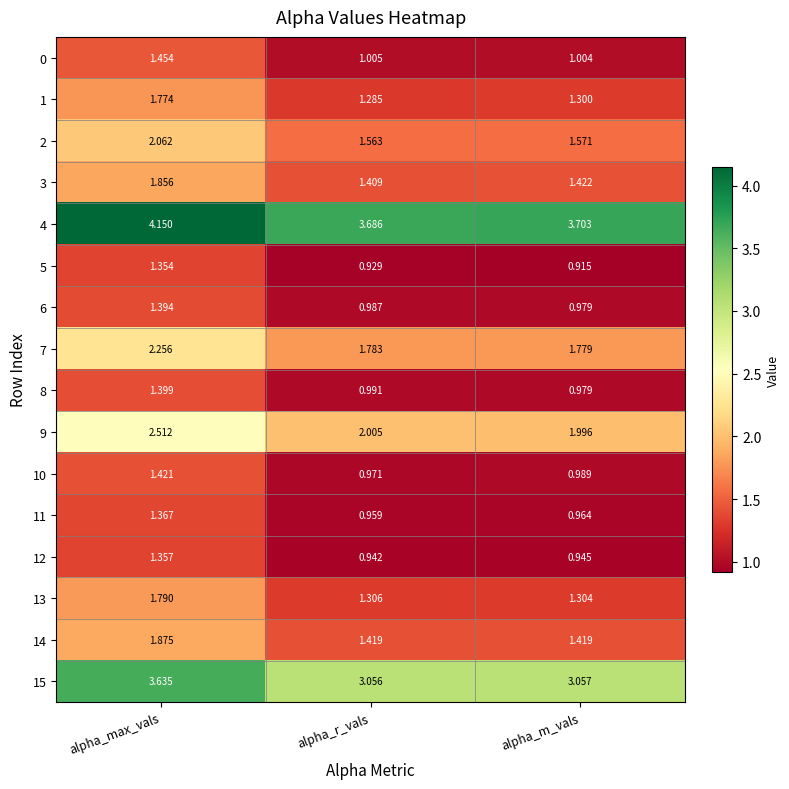

Is the value of 9 at alpha_m_vals greater than the value of 14 at alpha_m_vals?

Yes